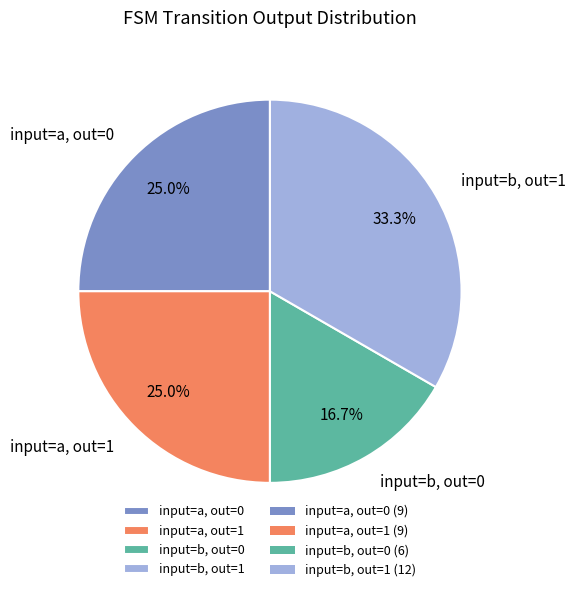

Does any single category account for the majority?

No